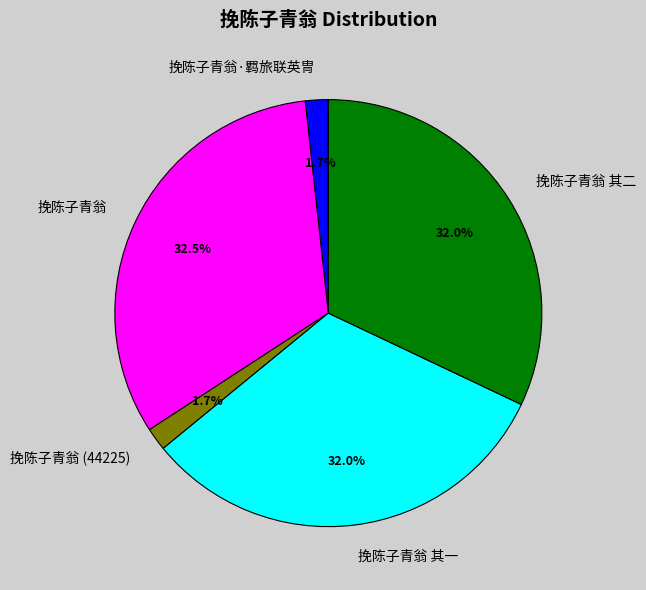

Is 挽陈子青翁·羁旅联英冑 the majority of the pie?

No